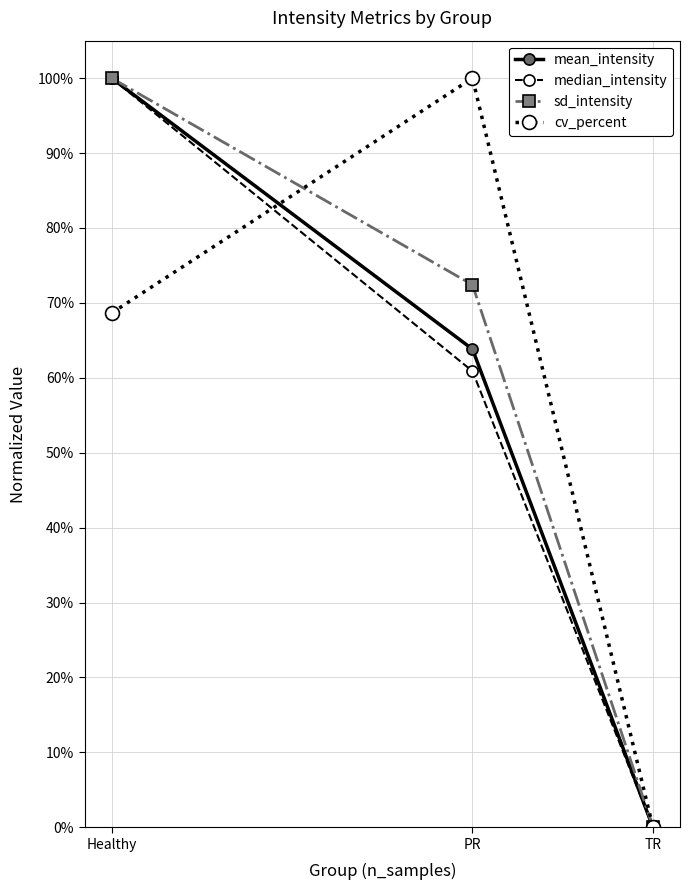

What is the spread (max minus min) of values at PR?

0.4